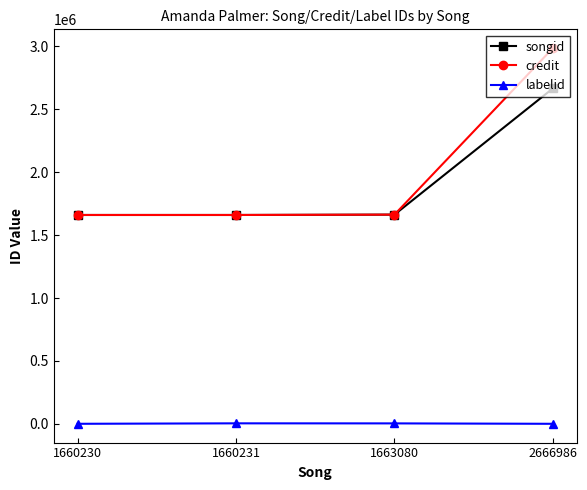

How many data points does each series have?

4